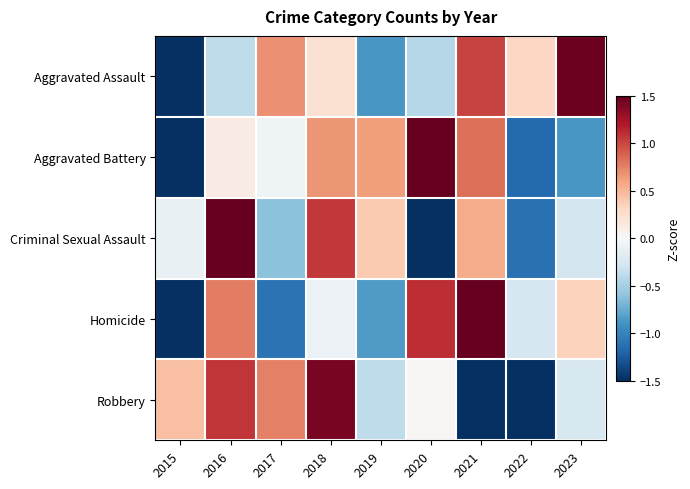

At which category is the sum across all series the highest?

2016